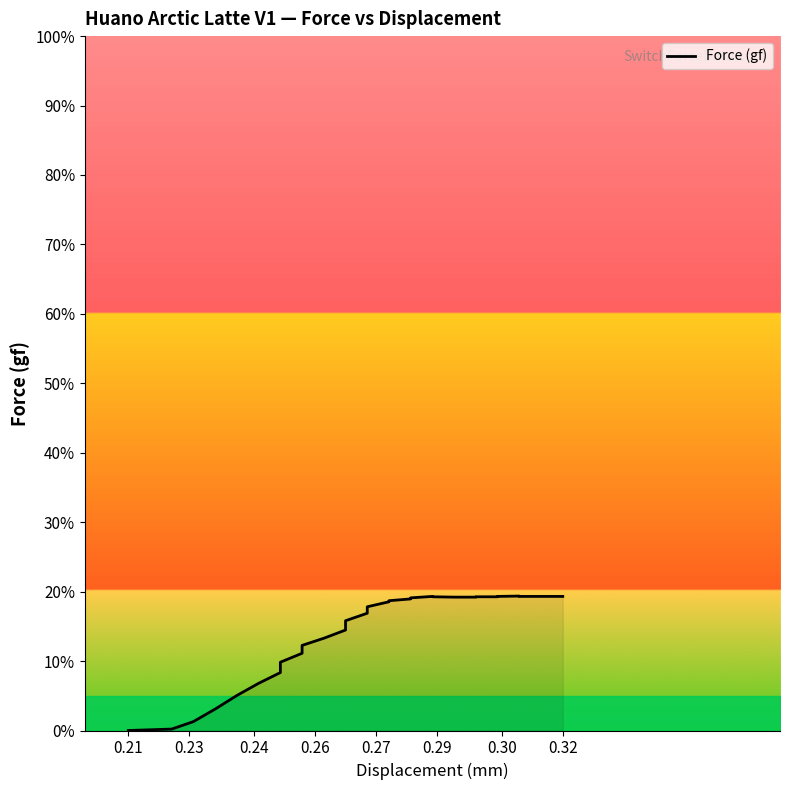

What is the average value?

15.0